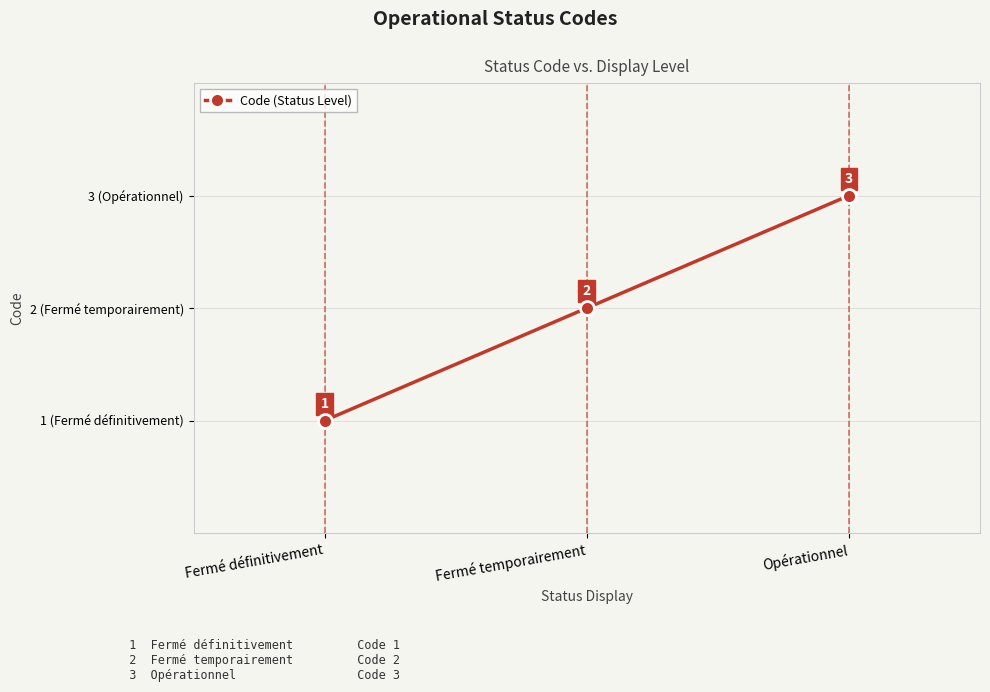

List the labels in order of value, smallest first.

Fermé définitivement, Fermé temporairement, Opérationnel